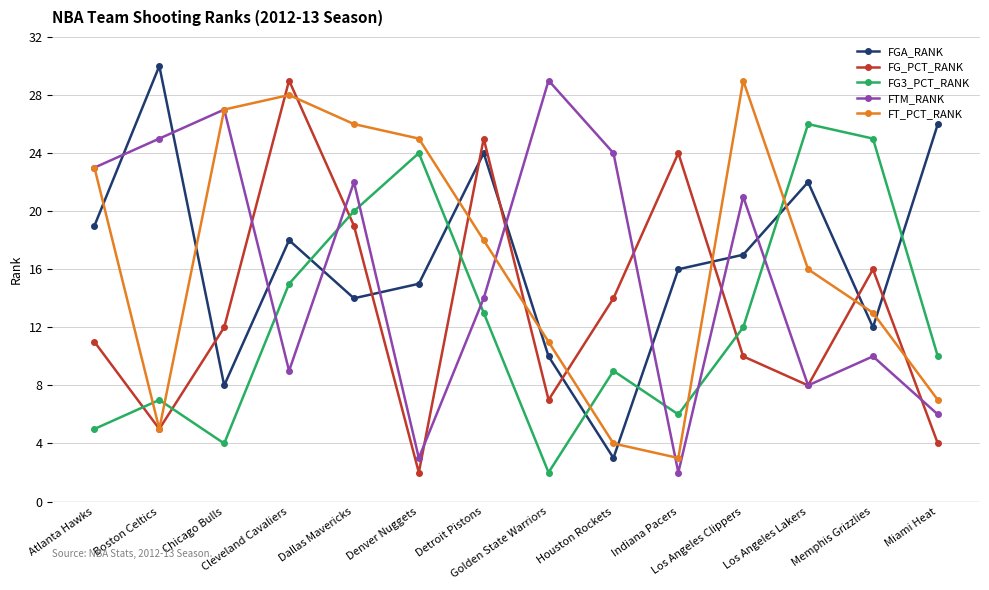

In FG_PCT_RANK, how many points are higher than both neighbors (excluding endpoints)?

4